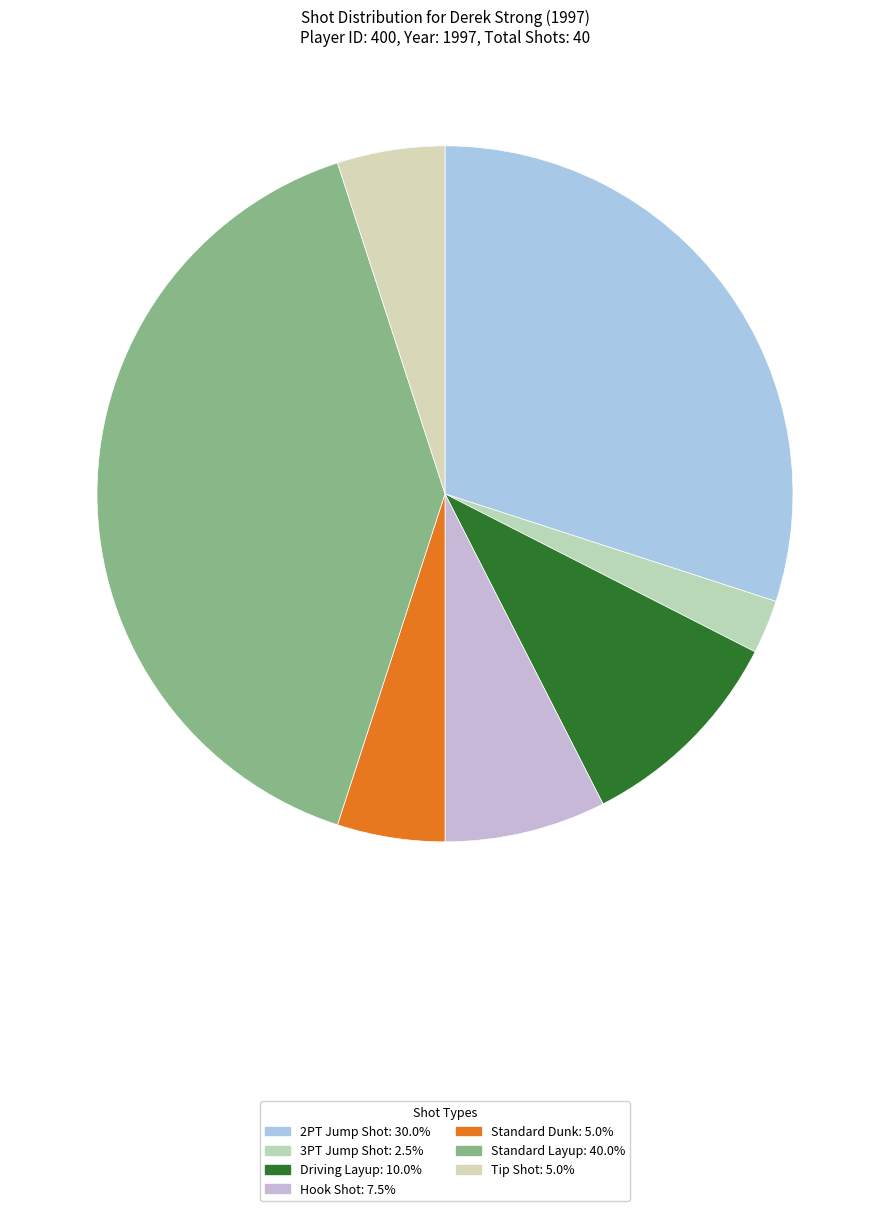

Which slice is the smallest?

3PT Jump Shot